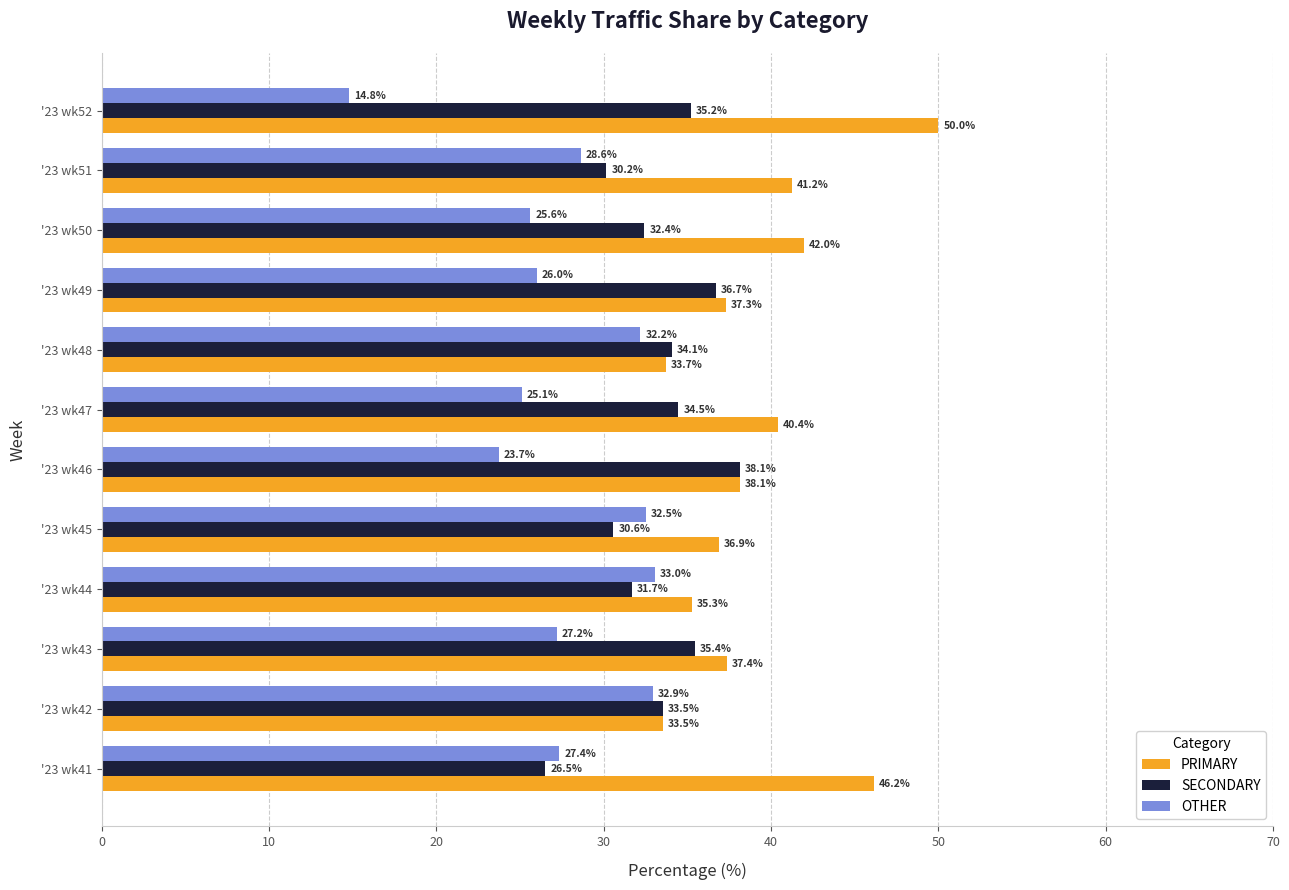

What is the maximum value shown in the chart?

50.0